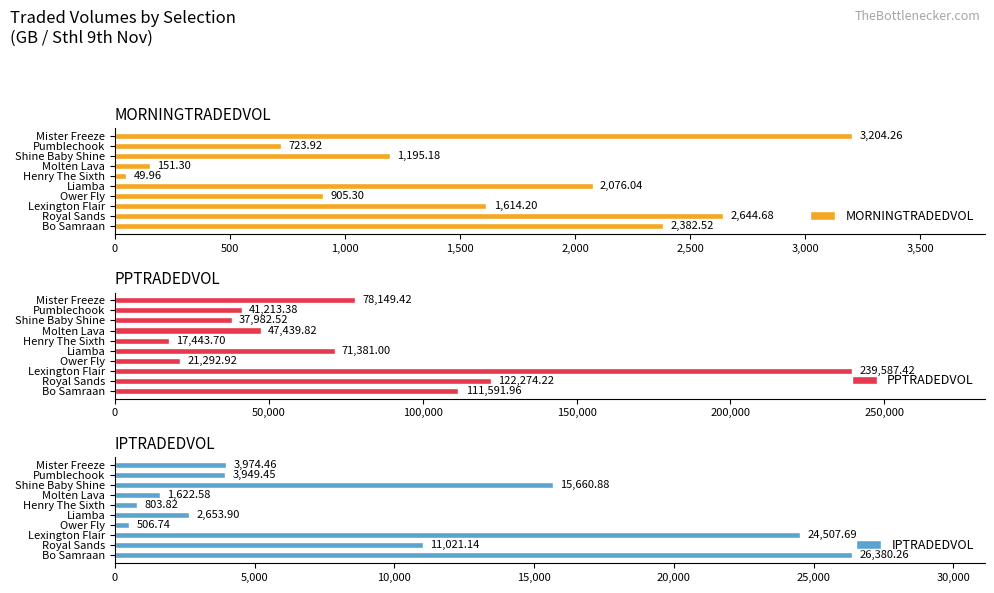

What is the difference between the IPTRADEDVOL values at Mister Freeze and Pumblechook?

25.0